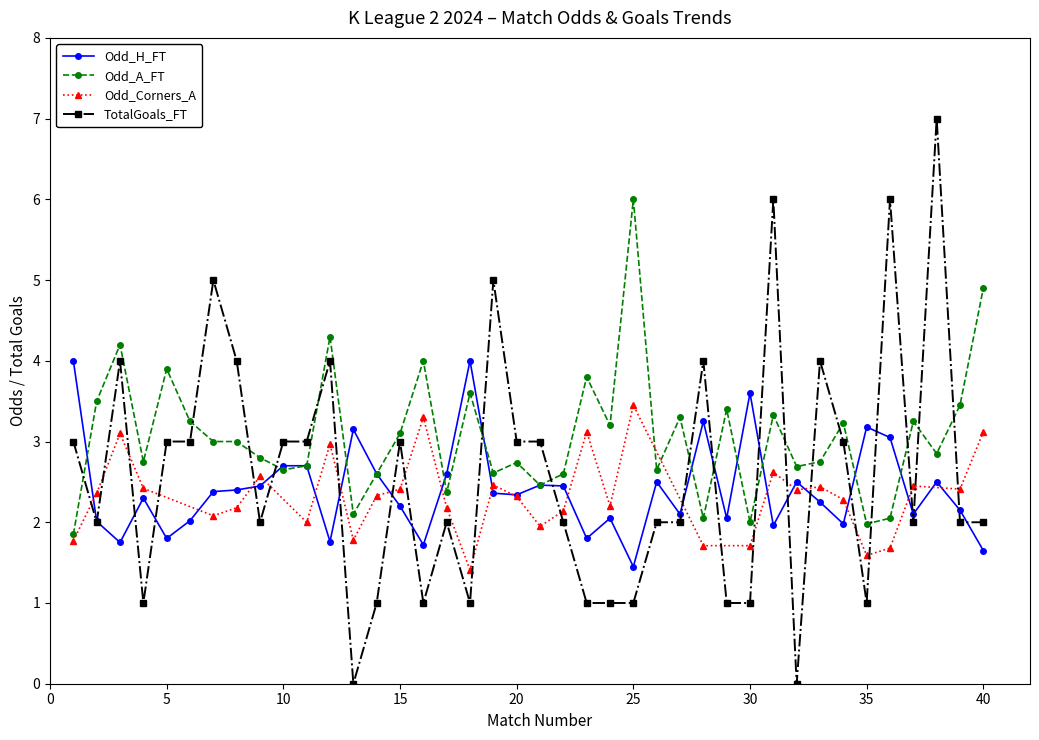

Which series has the largest range (max minus min)?

Odd_A_FT